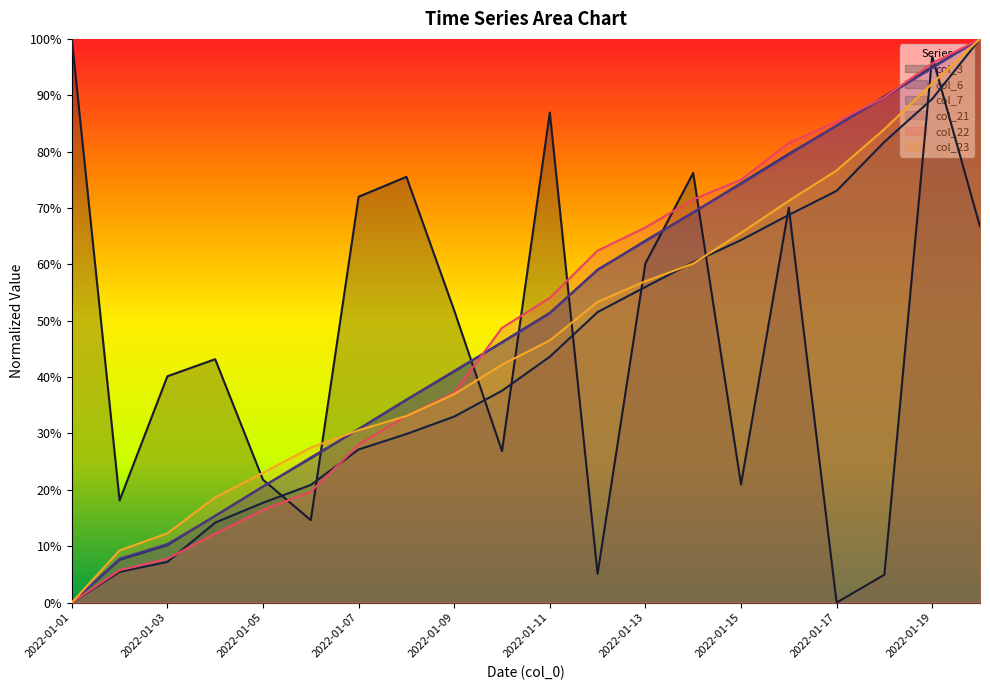

Which has a higher value, 2022-01-16 or 2022-01-14?

2022-01-14